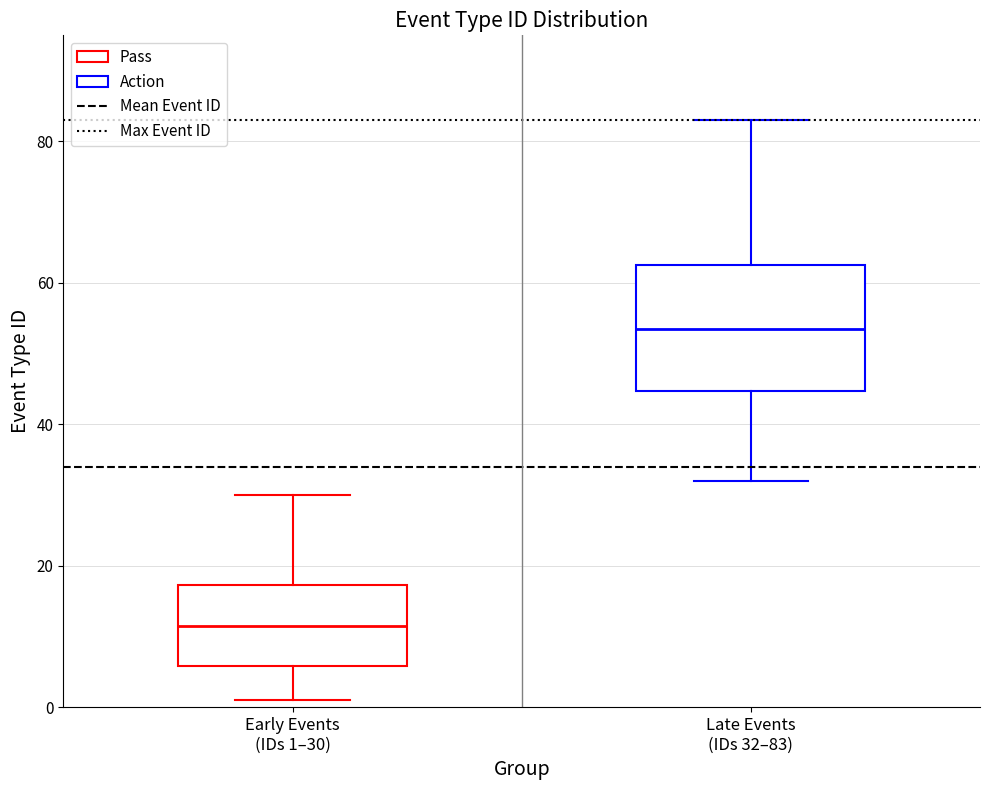

Comparing the boxes themselves (not the whiskers), which one is the tallest?

Late Events (IDs 32–83)